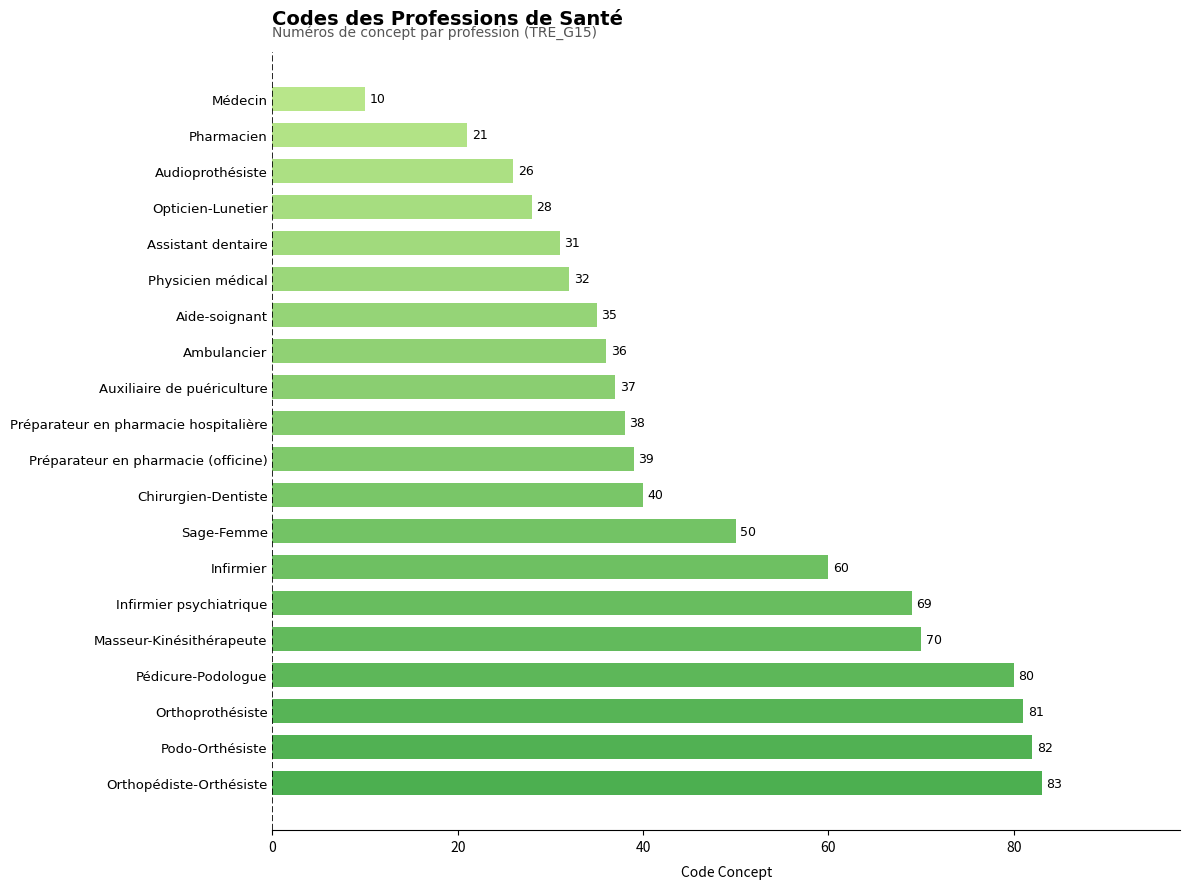

Rank the categories by value from highest to lowest.

Orthopédiste-Orthésiste, Podo-Orthésiste, Orthoprothésiste, Pédicure-Podologue, Masseur-Kinésithérapeute, Infirmier psychiatrique, Infirmier, Sage-Femme, Chirurgien-Dentiste, Préparateur en pharmacie (officine), Préparateur en pharmacie hospitalière, Auxiliaire de puériculture, Ambulancier, Aide-soignant, Physicien médical, Assistant dentaire, Opticien-Lunetier, Audioprothésiste, Pharmacien, Médecin